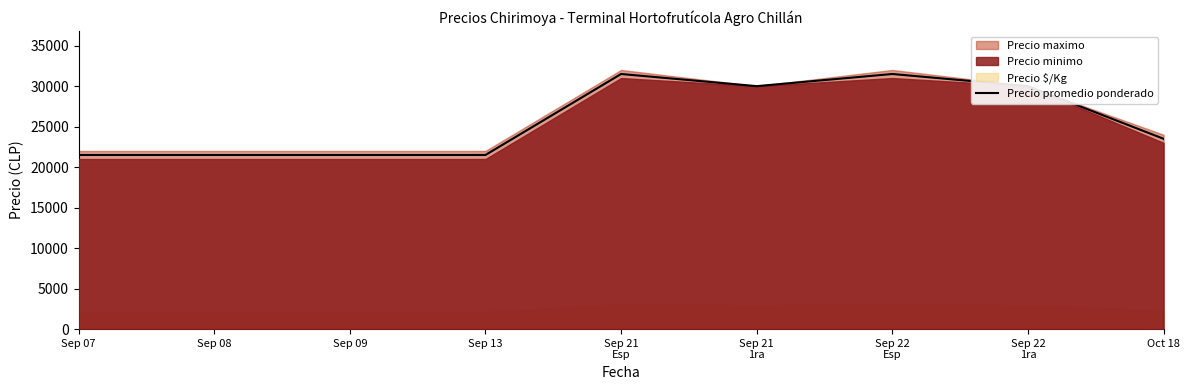

What is the label of the 1st point from the right?

Oct 18